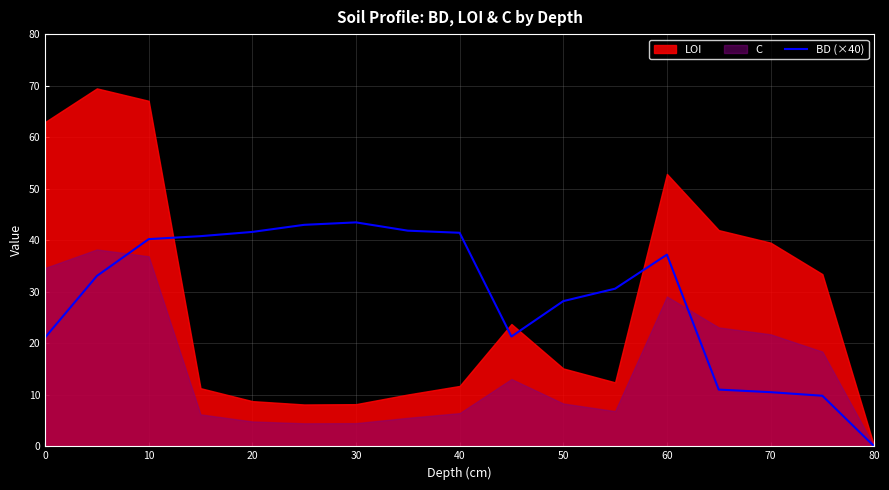

The BD (×40) series shows 10.1 at 60. True or false?

False